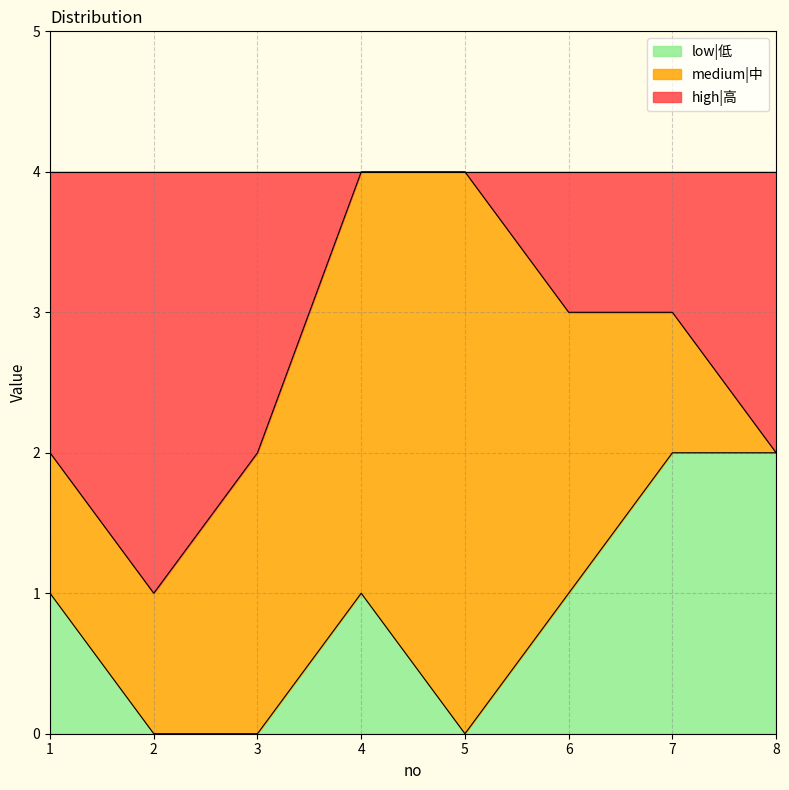

The low|低 series shows 1 at 1. True or false?

True